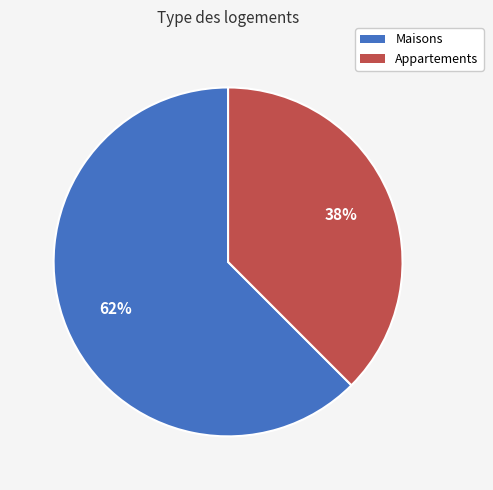

To the nearest percent, what is the average slice percentage?

50%